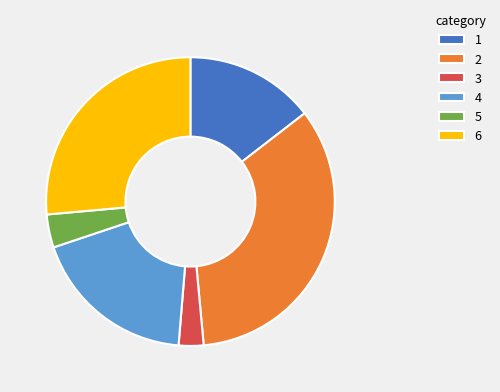

Is there a majority slice in this chart?

No